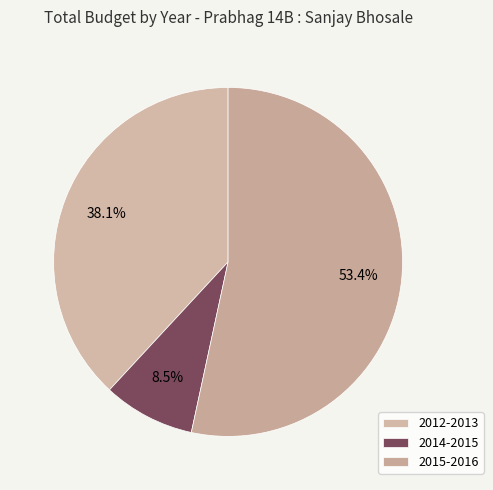

Which has a higher value, 2015-2016 or 2012-2013?

2015-2016